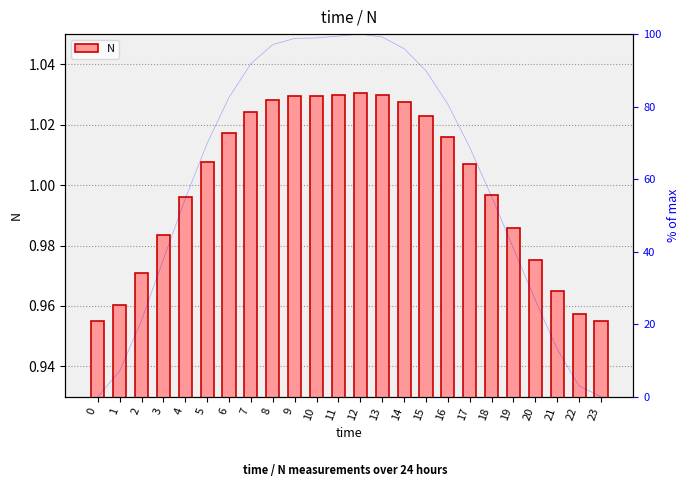

Rank the series by their average value, from highest to lowest.

% rank, N